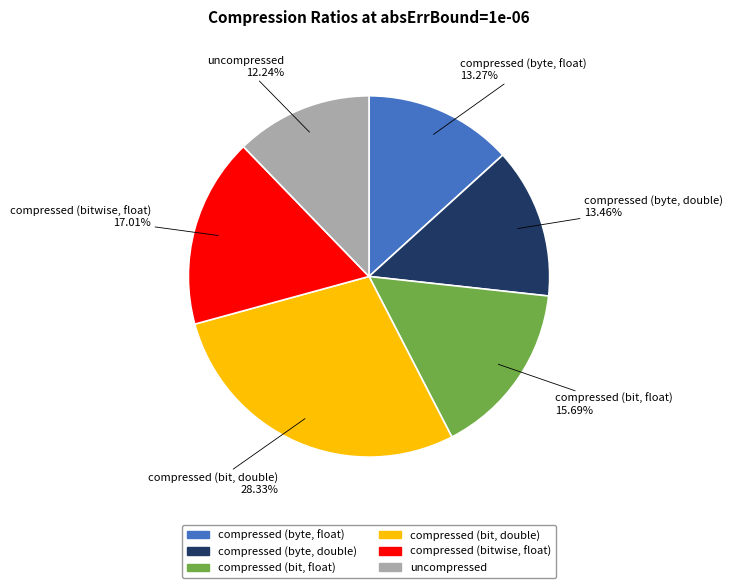

What percentage is the uncompressed slice, to the nearest percent?

12%